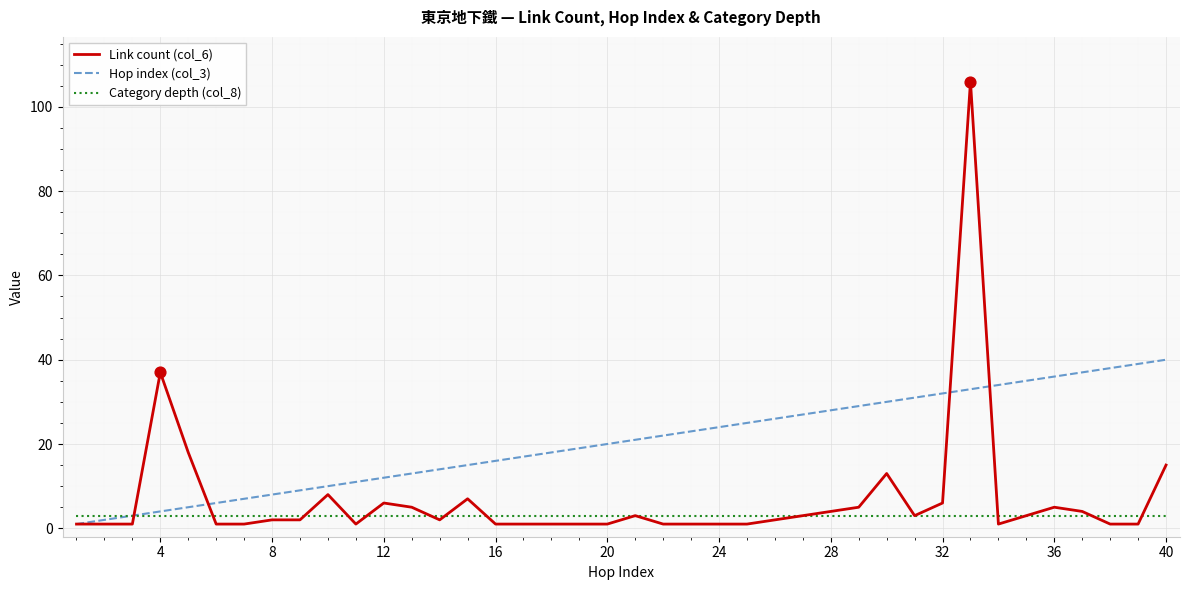

Which series has the largest range (max minus min)?

Link count (col_6)